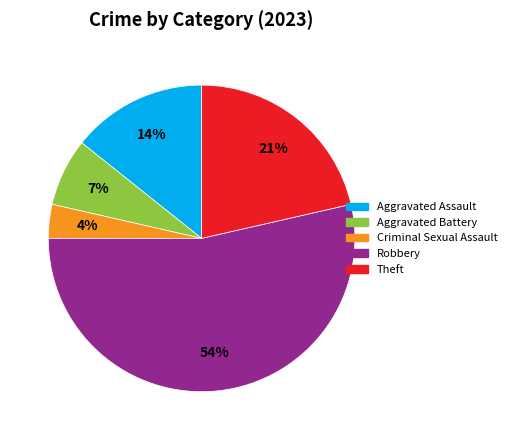

Which category has the smallest portion of the pie?

Criminal Sexual Assault